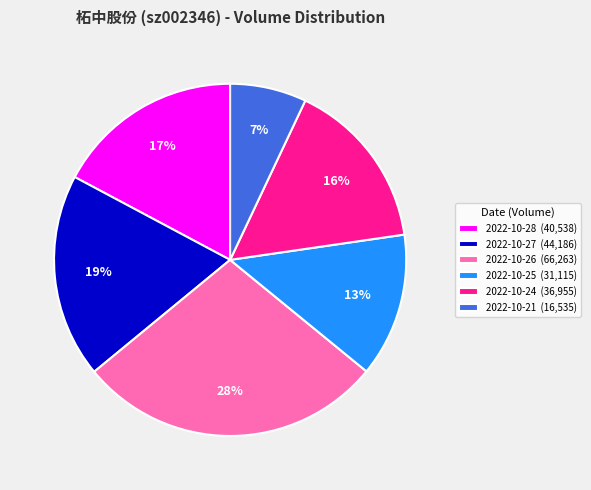

Which category has the biggest portion of the pie?

2022-10-26